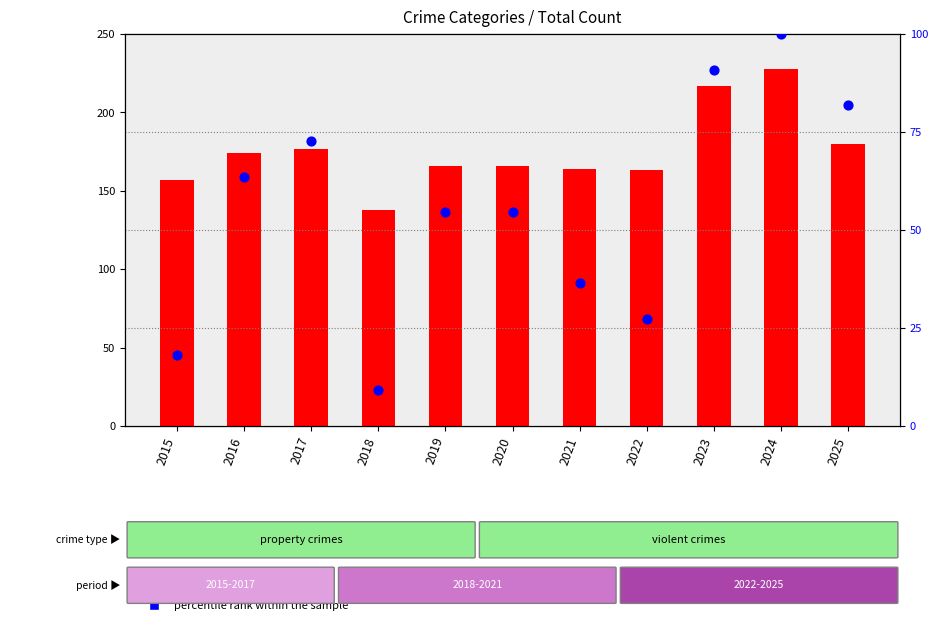

Is the value of count at 2018 greater than the value of percentile rank within the sample at 2018?

Yes